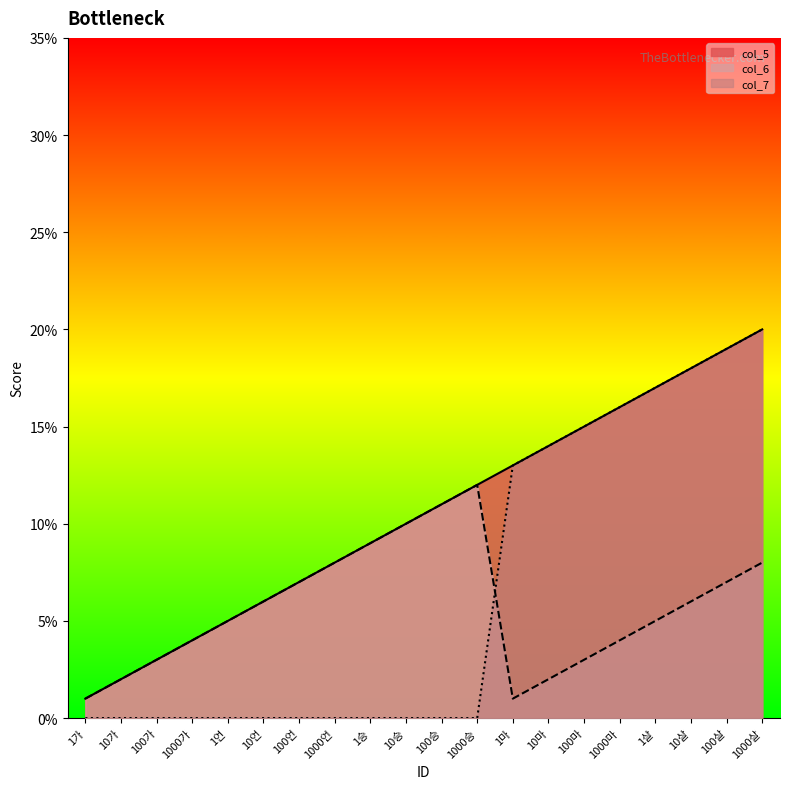

Reading left to right, what are all the values shown in this chart?

col_5: 1가=0.0	10가=0.0	100가=0.0	1000가=0.0	1언=0.1	10언=0.1	100언=0.1	1000언=0.1	1승=0.1	10승=0.1	100승=0.1	1000승=0.1	1마=0.1	10마=0.1	100마=0.1	1000마=0.2	1살=0.2	10살=0.2	100살=0.2	1000살=0.2
col_6: 1가=0.0	10가=0.0	100가=0.0	1000가=0.0	1언=0.1	10언=0.1	100언=0.1	1000언=0.1	1승=0.1	10승=0.1	100승=0.1	1000승=0.1	1마=0.0	10마=0.0	100마=0.0	1000마=0.0	1살=0.1	10살=0.1	100살=0.1	1000살=0.1
col_7: 1가=0.0	10가=0.0	100가=0.0	1000가=0.0	1언=0.0	10언=0.0	100언=0.0	1000언=0.0	1승=0.0	10승=0.0	100승=0.0	1000승=0.0	1마=0.1	10마=0.1	100마=0.1	1000마=0.2	1살=0.2	10살=0.2	100살=0.2	1000살=0.2